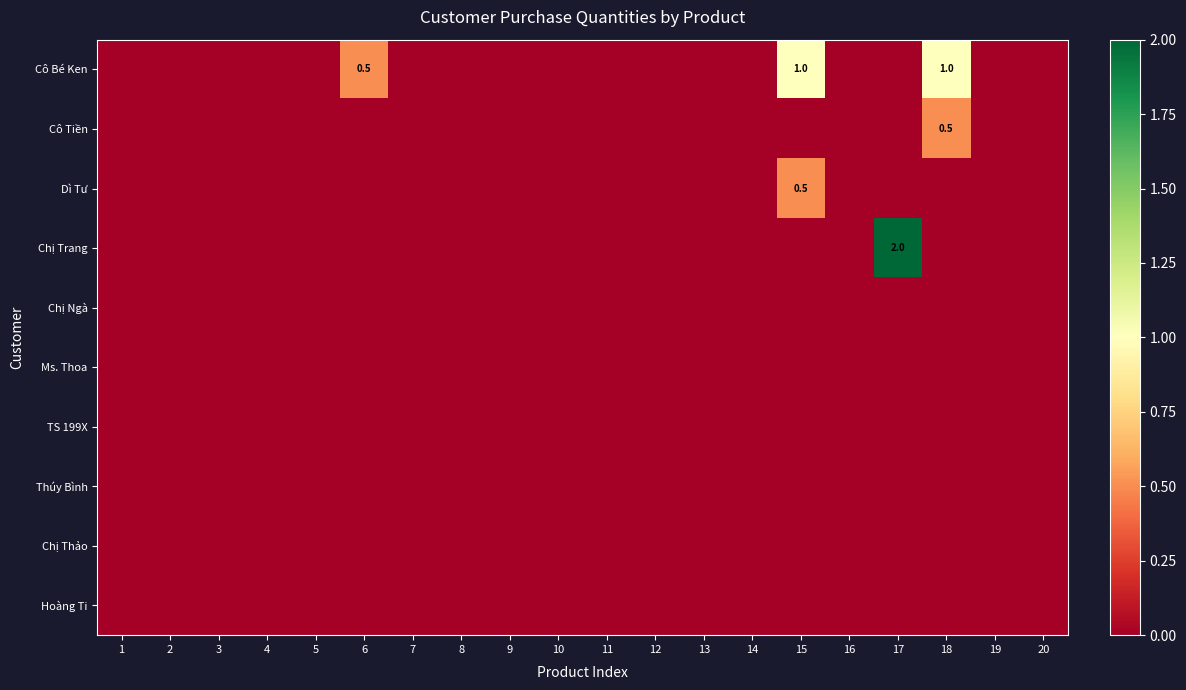

Rank the series by their maximum value, from lowest to highest.

Chị Ngà, Ms. Thoa, TS 199X, Thúy Bình, Chị Thảo, Hoàng Ti, Cô Tiền, Dì Tư, Cô Bé Ken, Chị Trang